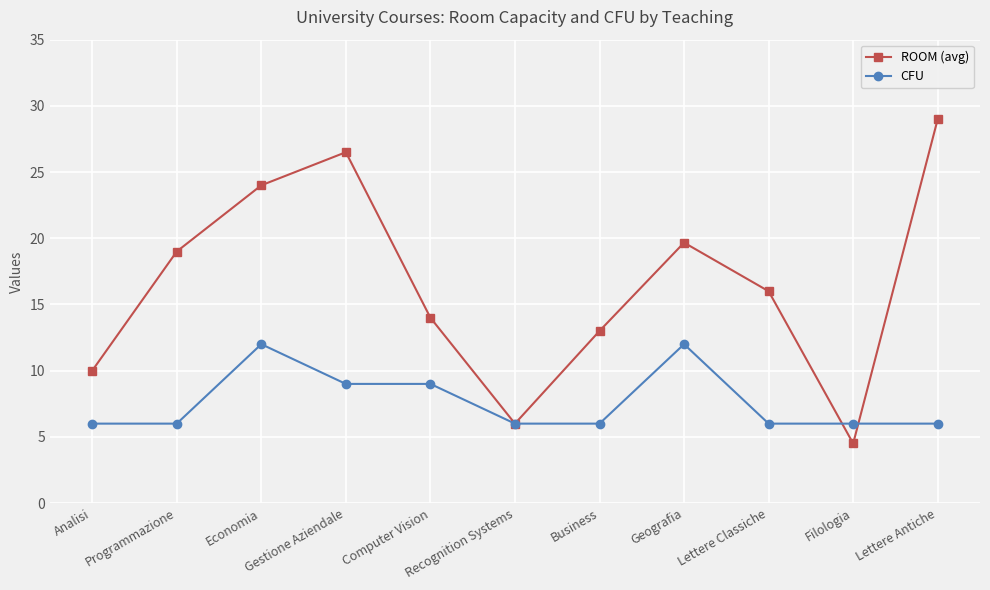

Which series has the largest range (max minus min)?

ROOM (avg)